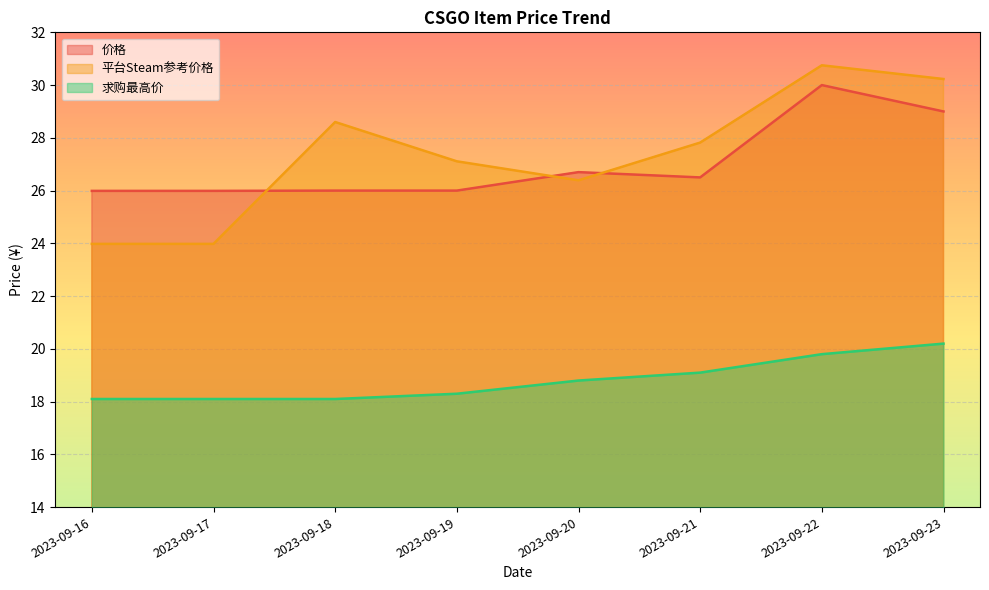

Reading right to left, what are all the values shown in this chart?

价格: 29.0	30.0	26.5	26.7	26.0	26.0	26.0	26.0
平台Steam参考价格: 30.2	30.8	27.8	26.4	27.1	28.6	24.0	24.0
求购最高价: 20.2	19.8	19.1	18.8	18.3	18.1	18.1	18.1